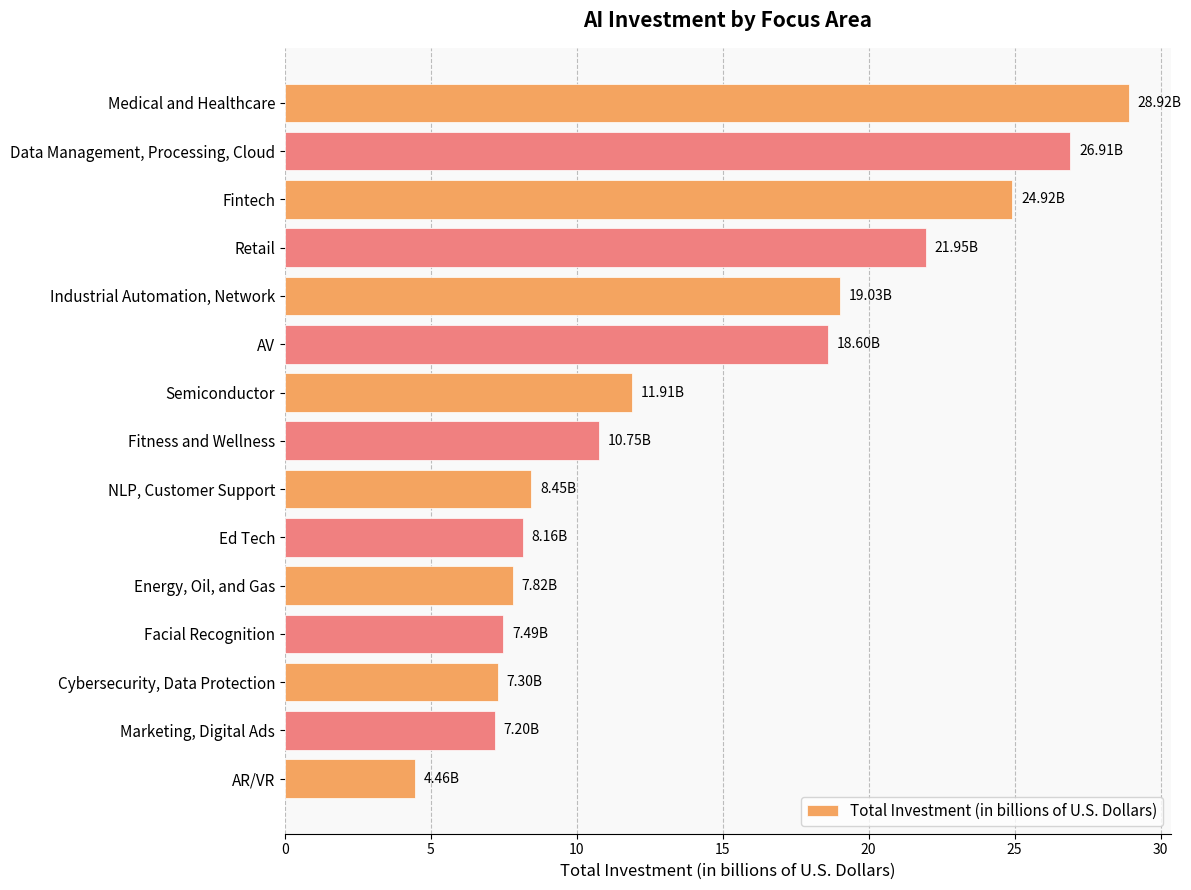

Which label corresponds to the smallest value in the chart?

AR/VR